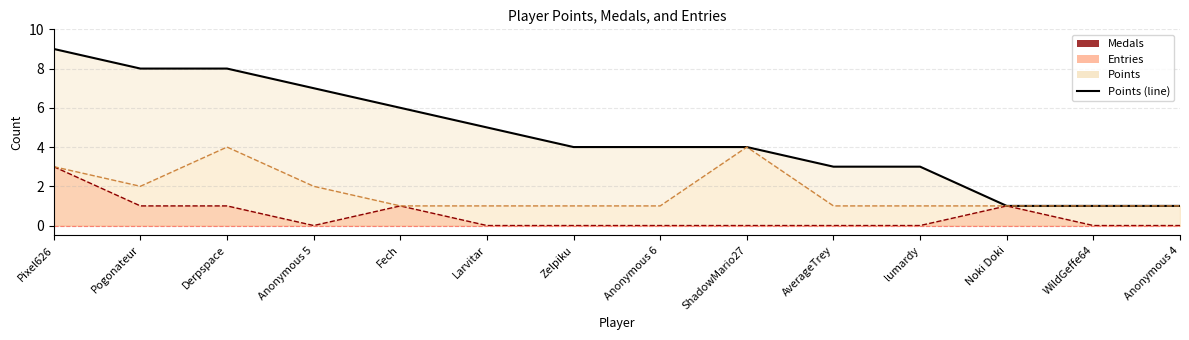

The value of Entries (line) at Pixel626 is 3. True or false?

True